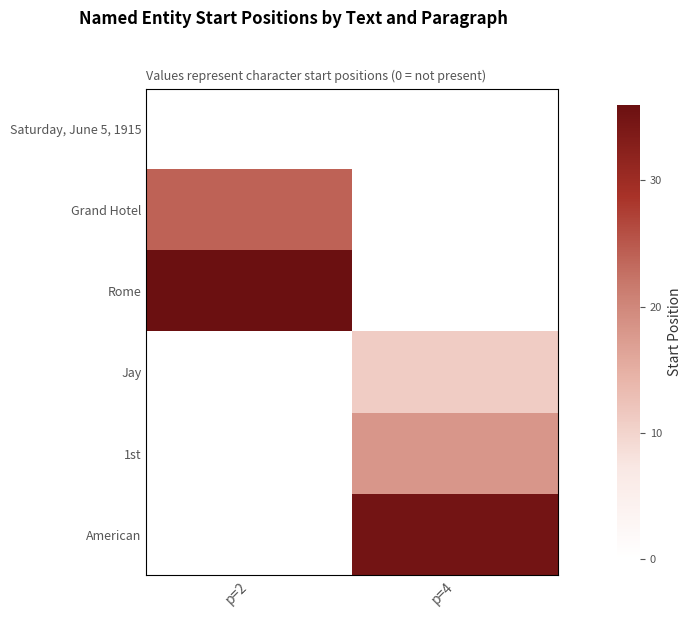

Rank the series by their maximum value, from highest to lowest.

Rome, American, Grand Hotel, 1st, Jay, Saturday, June 5, 1915